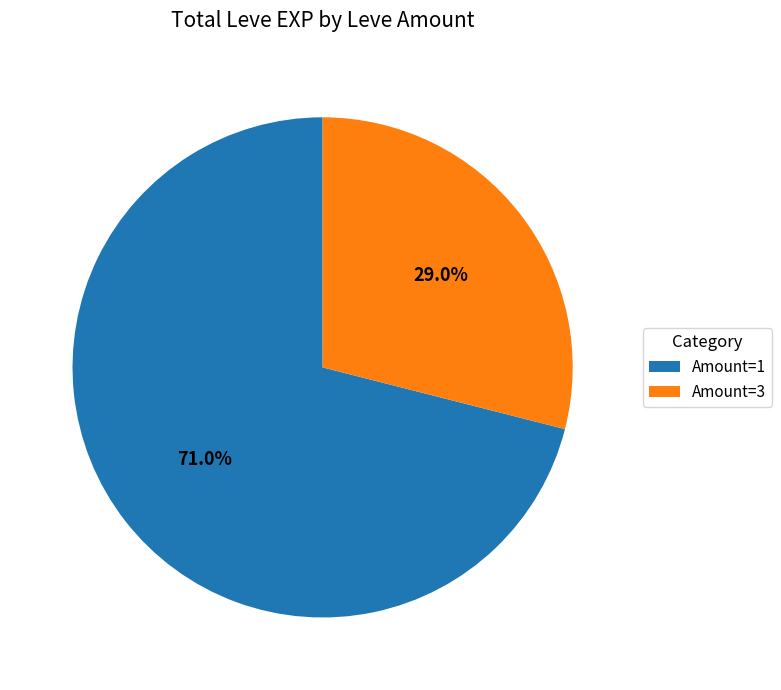

To the nearest percent, what is the average slice percentage?

50%